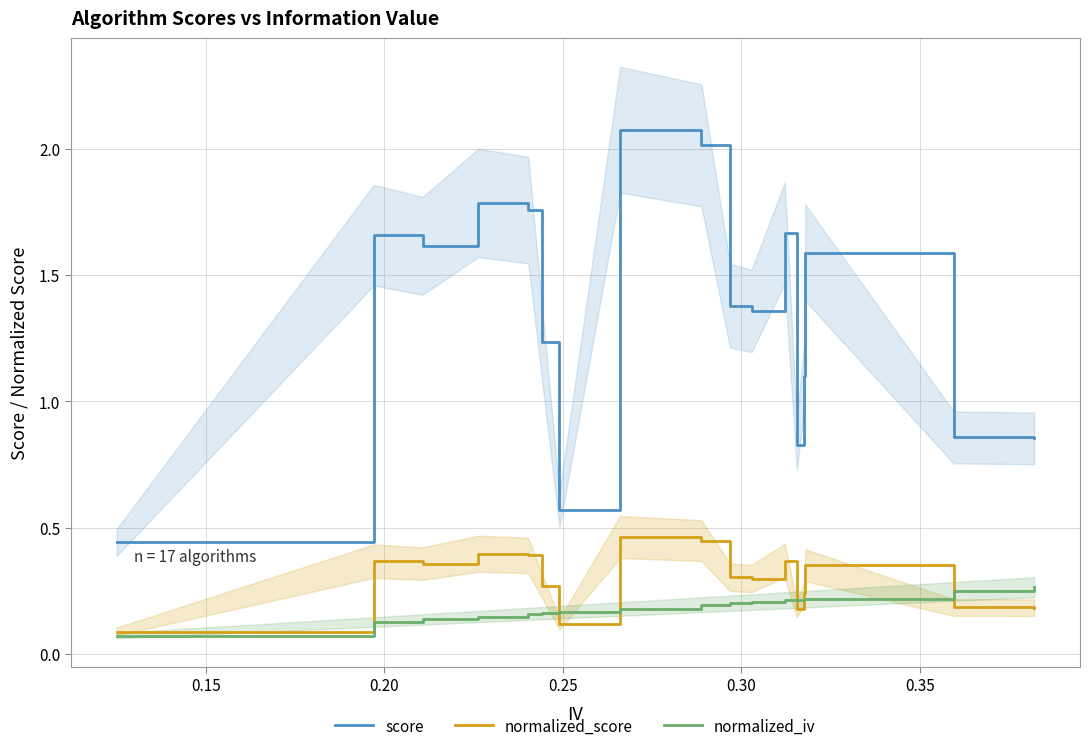

True or false: normalized_iv and score intersect in this chart.

False